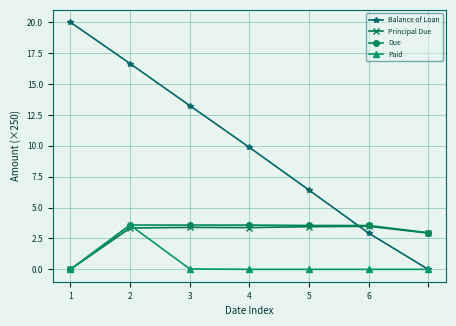

What is the highest value of the Balance of Loan series?

20.0